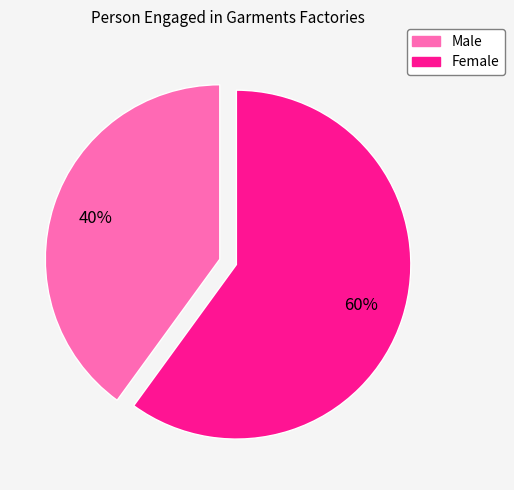

To the nearest percent, what is the difference between the Female and Male slice percentages?

20%